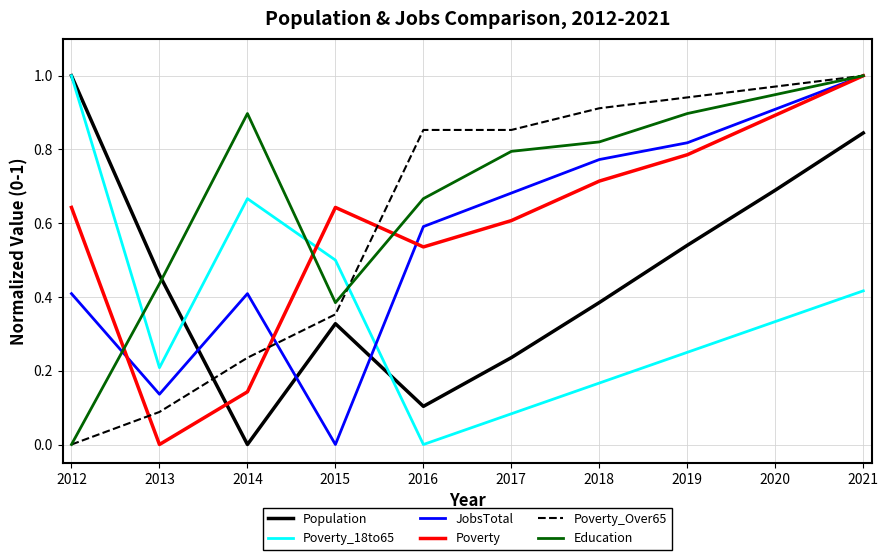

Which series has the largest total across all categories?

Education